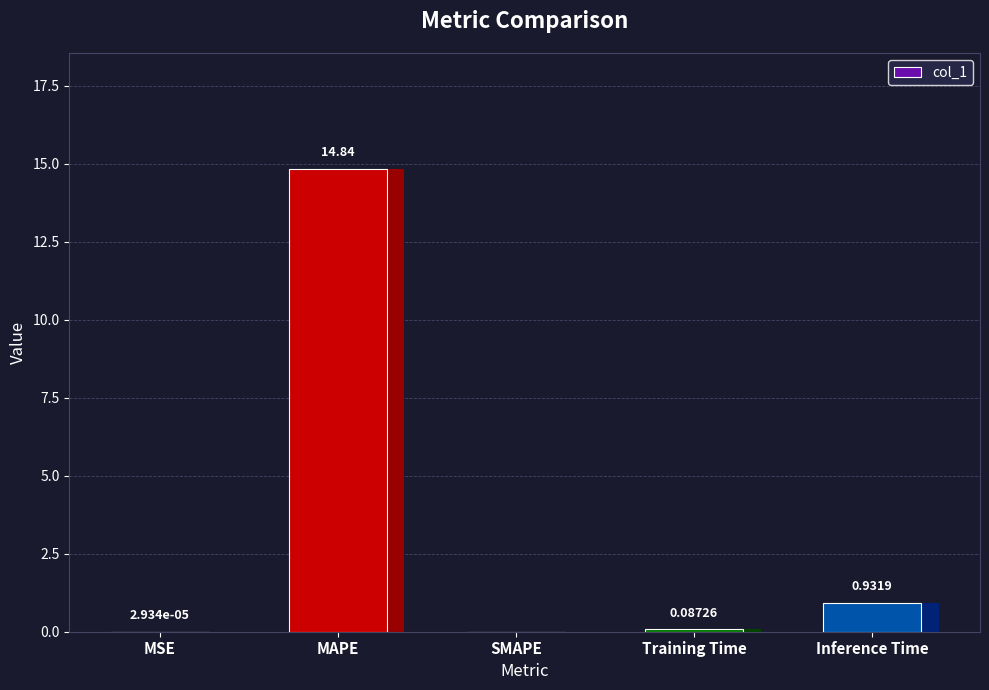

The value at MSE is 0.0. True or false?

False